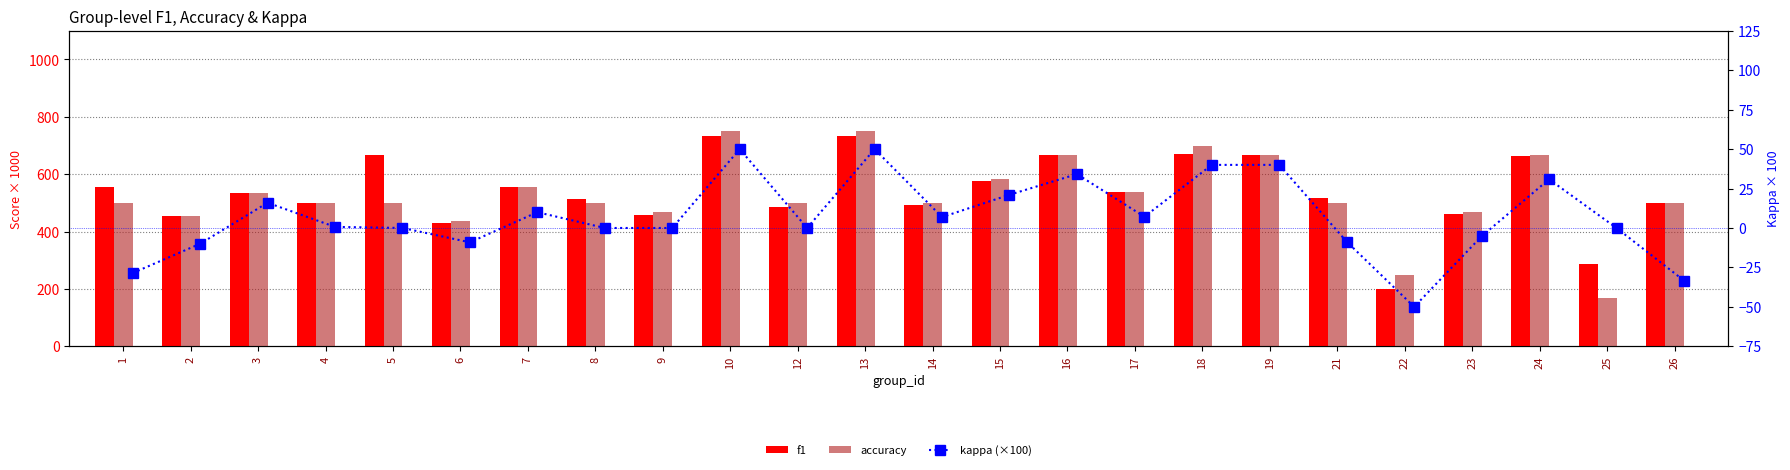

Reading left to right, extract all data points from this chart.

f1: 555.6	454.5	533.3	500.0	666.7	430.9	555.6	514.3	457.1	733.3	485.7	733.3	492.3	574.6	666.7	538.5	670.3	666.7	516.5	200.0	461.9	662.0	285.7	500.0
accuracy: 500.0	454.5	533.3	500.0	500.0	437.5	555.6	500.0	466.7	750.0	500.0	750.0	500.0	583.3	666.7	538.5	700.0	666.7	500.0	250.0	466.7	666.7	166.7	500.0
kappa (×100): -28.6	-10.0	16.0	0.7	0.0	-9.1	10.0	0.0	0.0	50.0	0.0	50.0	6.9	21.1	34.2	7.1	40.0	40.0	-8.7	-50.0	-5.3	30.9	0.0	-33.3